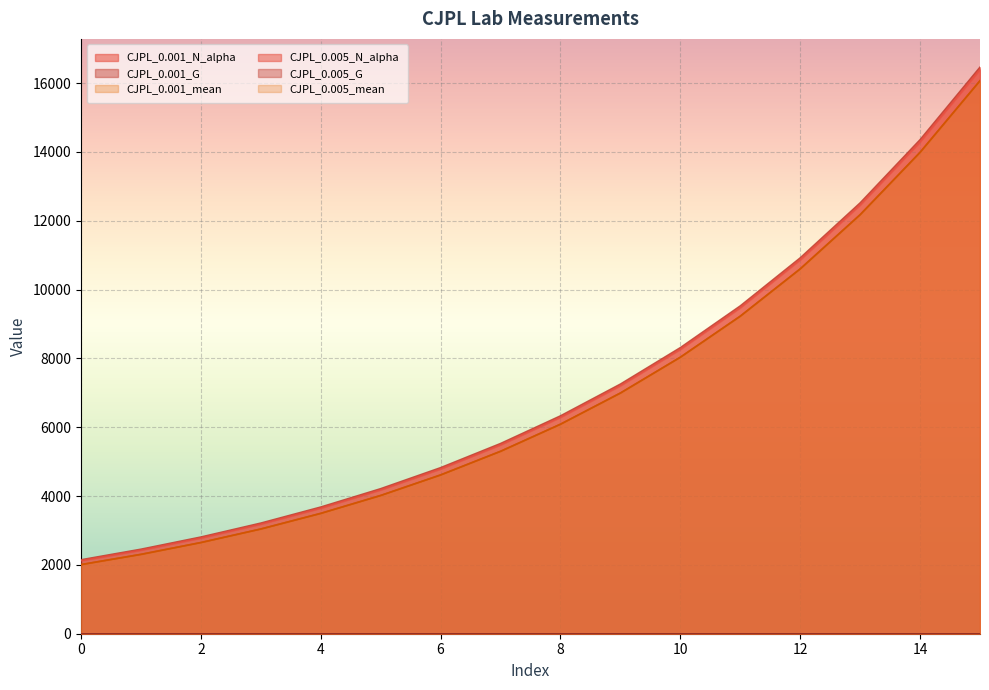

True or false: CJPL_0.001_N_alpha and CJPL_0.005_G intersect in this chart.

False